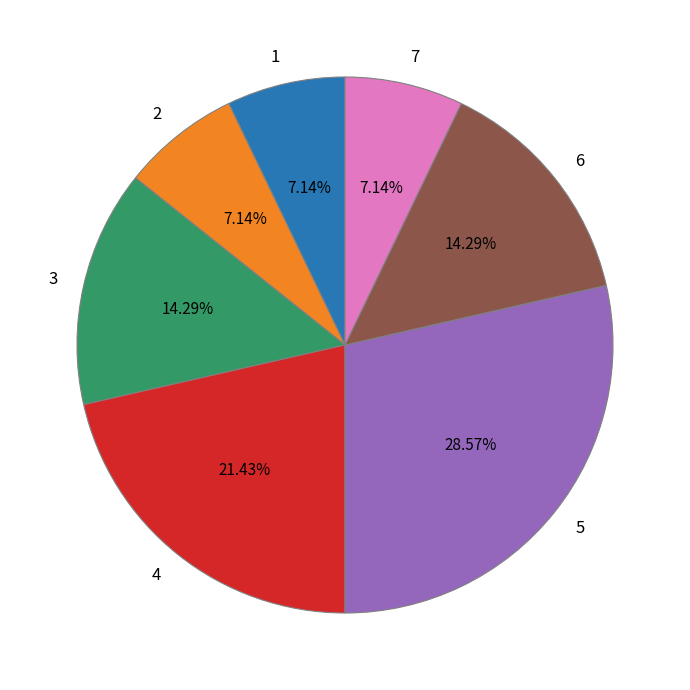

Count the number of slices in the pie.

7